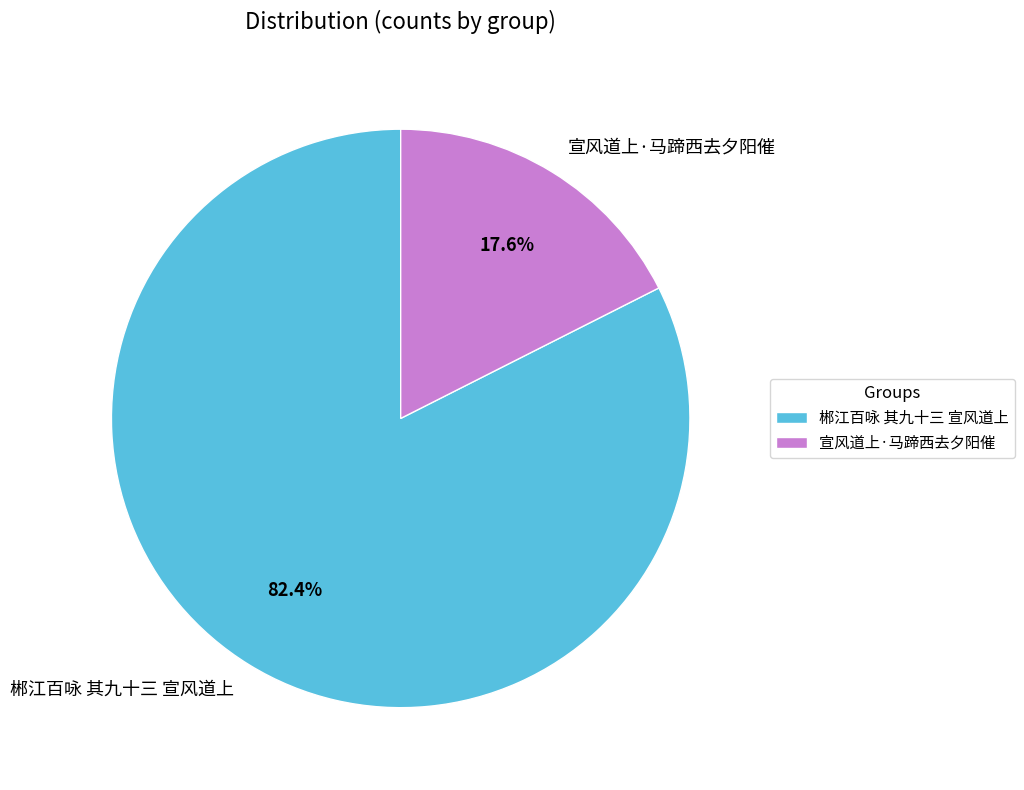

Which category has the smallest portion of the pie?

宣风道上·马蹄西去夕阳催